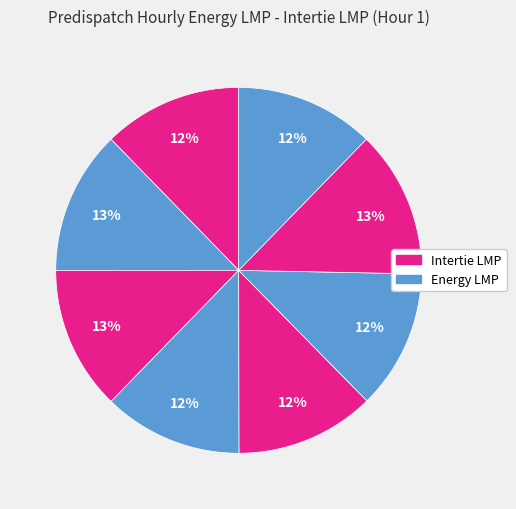

Count the number of slices in the pie.

8